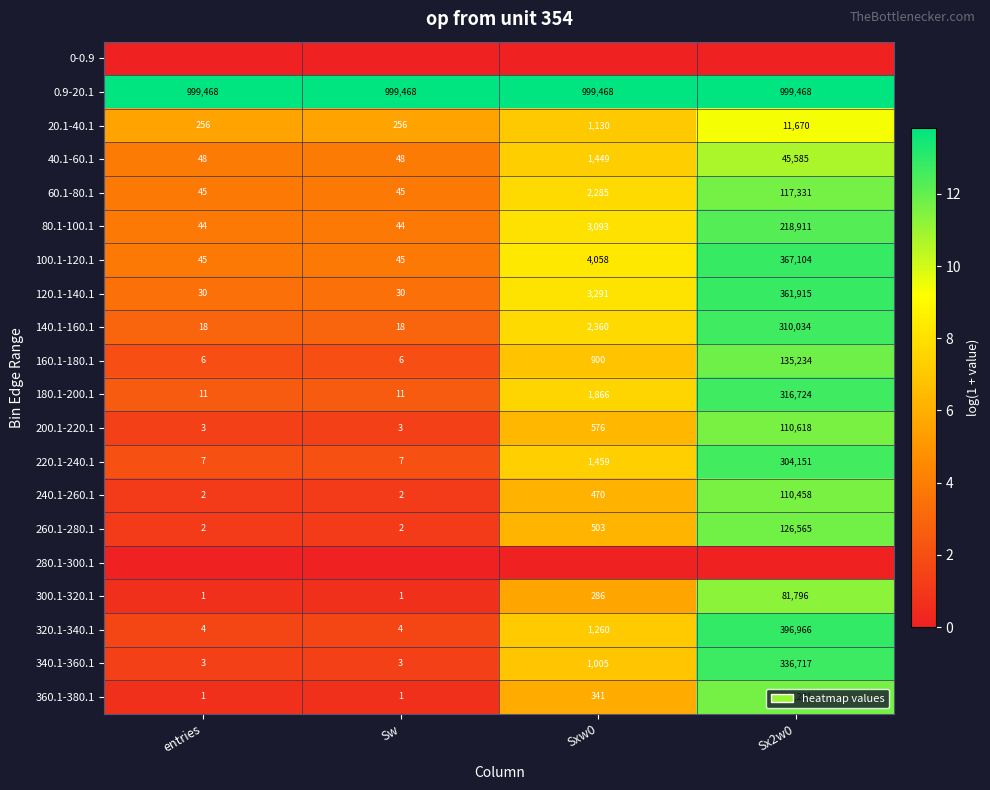

Is it true that 360.1-380.1 equals 491 at Sxw0?

False